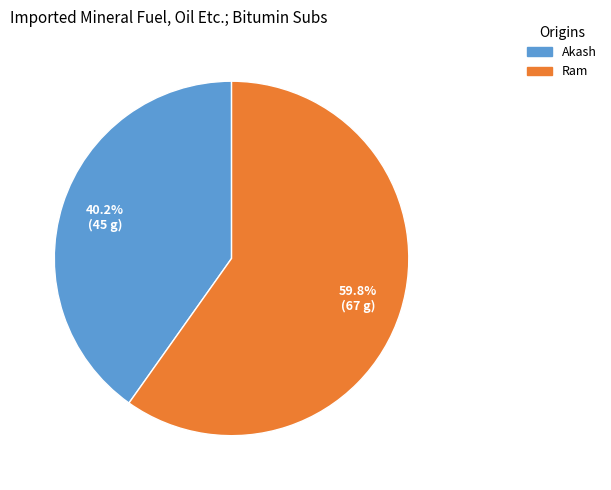

Is Ram the majority of the pie?

Yes